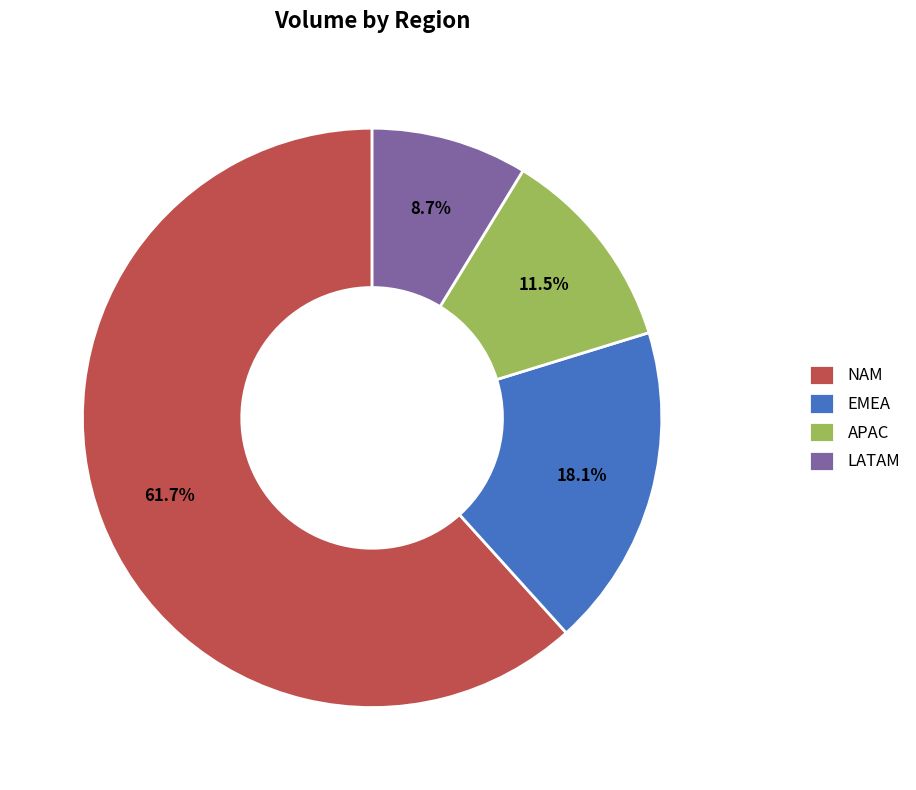

Between LATAM and NAM, which is larger?

NAM